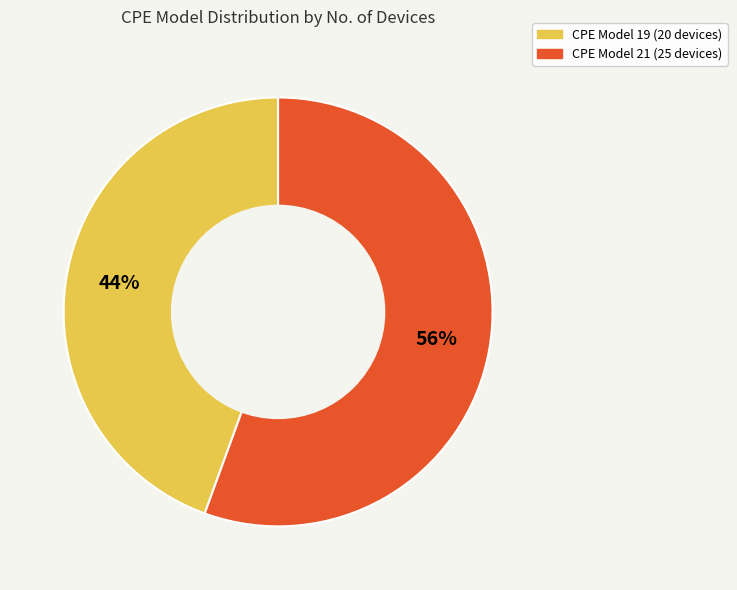

To the nearest percent, what is the average slice percentage?

50%